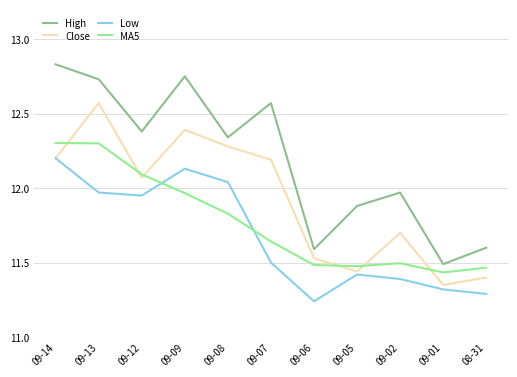

What position from the left is 09-12?

3